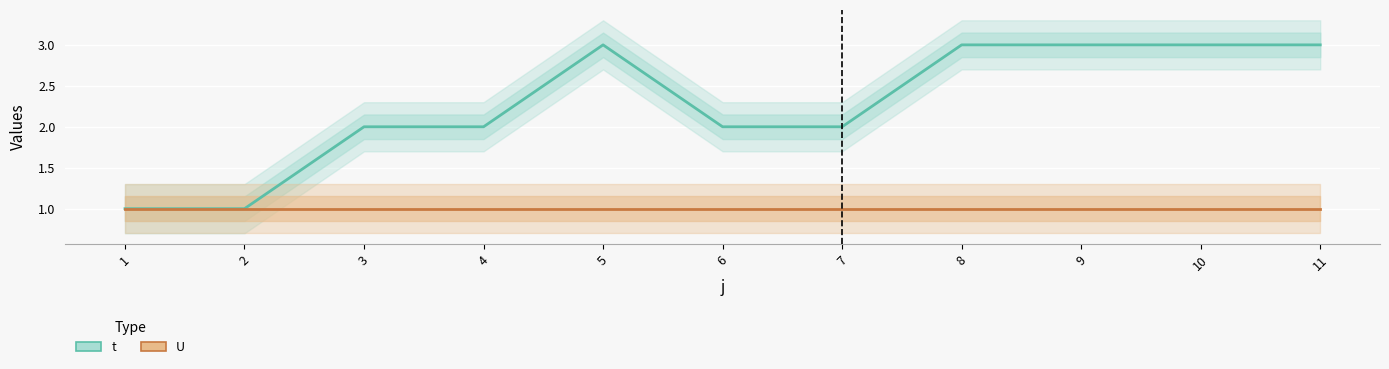

At which label does t reach its peak?

5